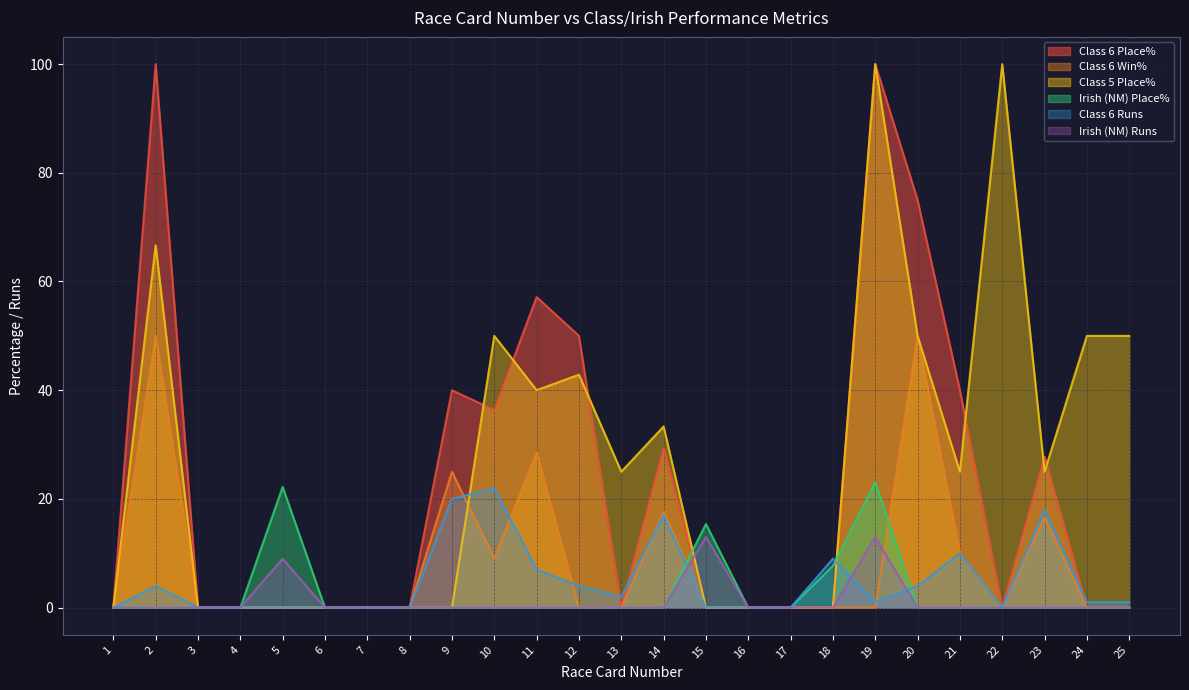

Between 10 and 17, which is larger?

10